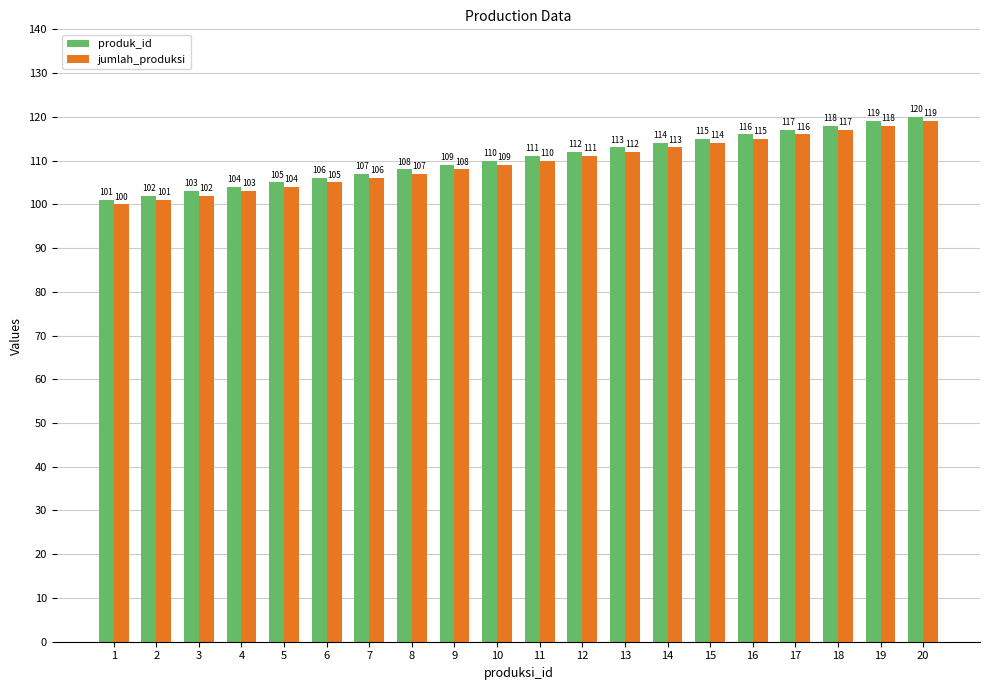

Are the bars grouped side by side (vs. stacked)?

Yes